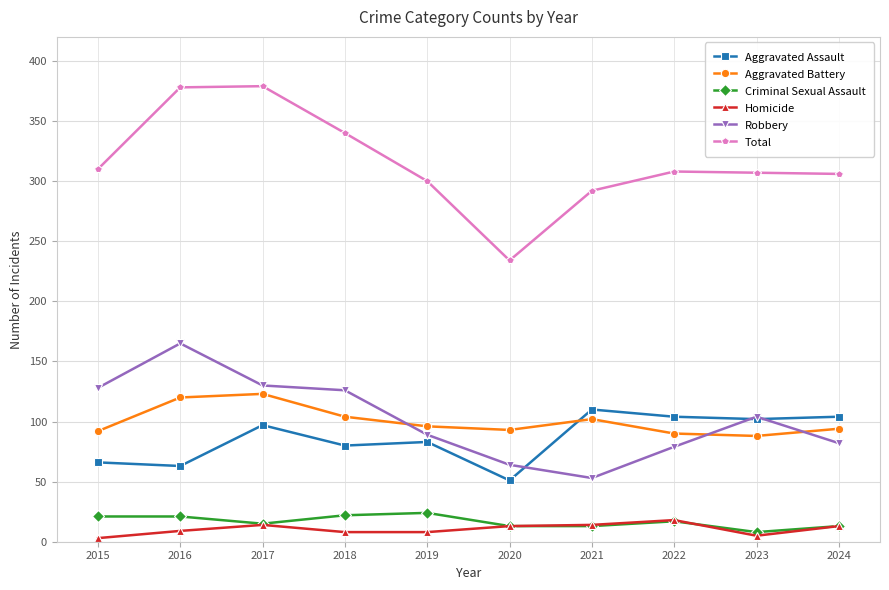

What are all the series names shown in the legend?

Aggravated Assault, Aggravated Battery, Criminal Sexual Assault, Homicide, Robbery, Total